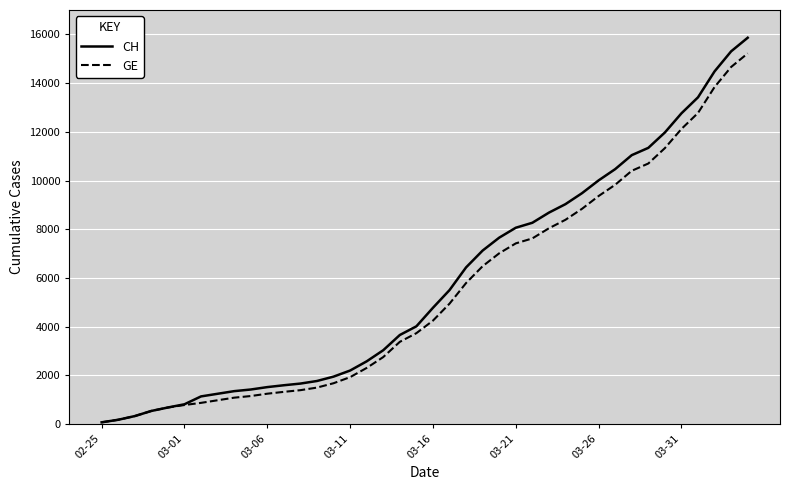

Which series has the largest range (max minus min)?

CH